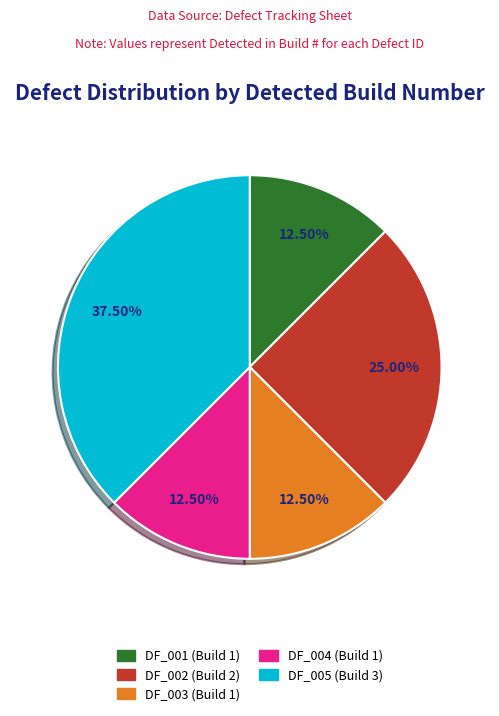

True or false: DF_005 (Build 3) accounts for 29% of the total.

False